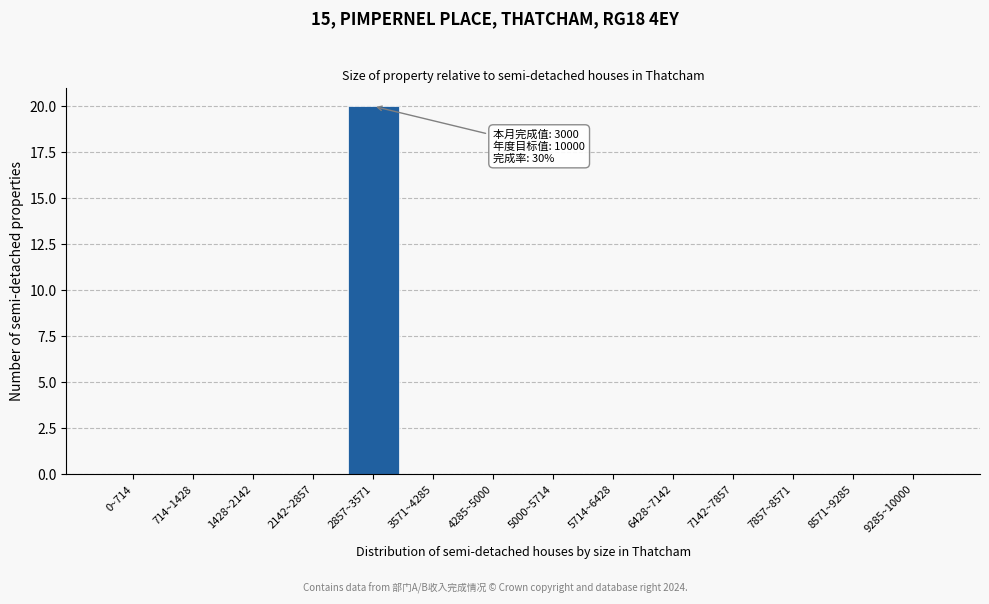

Reading left to right, transcribe all the data shown in this chart.

0~714=0	714~1428=0	1428~2142=0	2142~2857=0	2857~3571=20	3571~4285=0	4285~5000=0	5000~5714=0	5714~6428=0	6428~7142=0	7142~7857=0	7857~8571=0	8571~9285=0	9285~10000=0